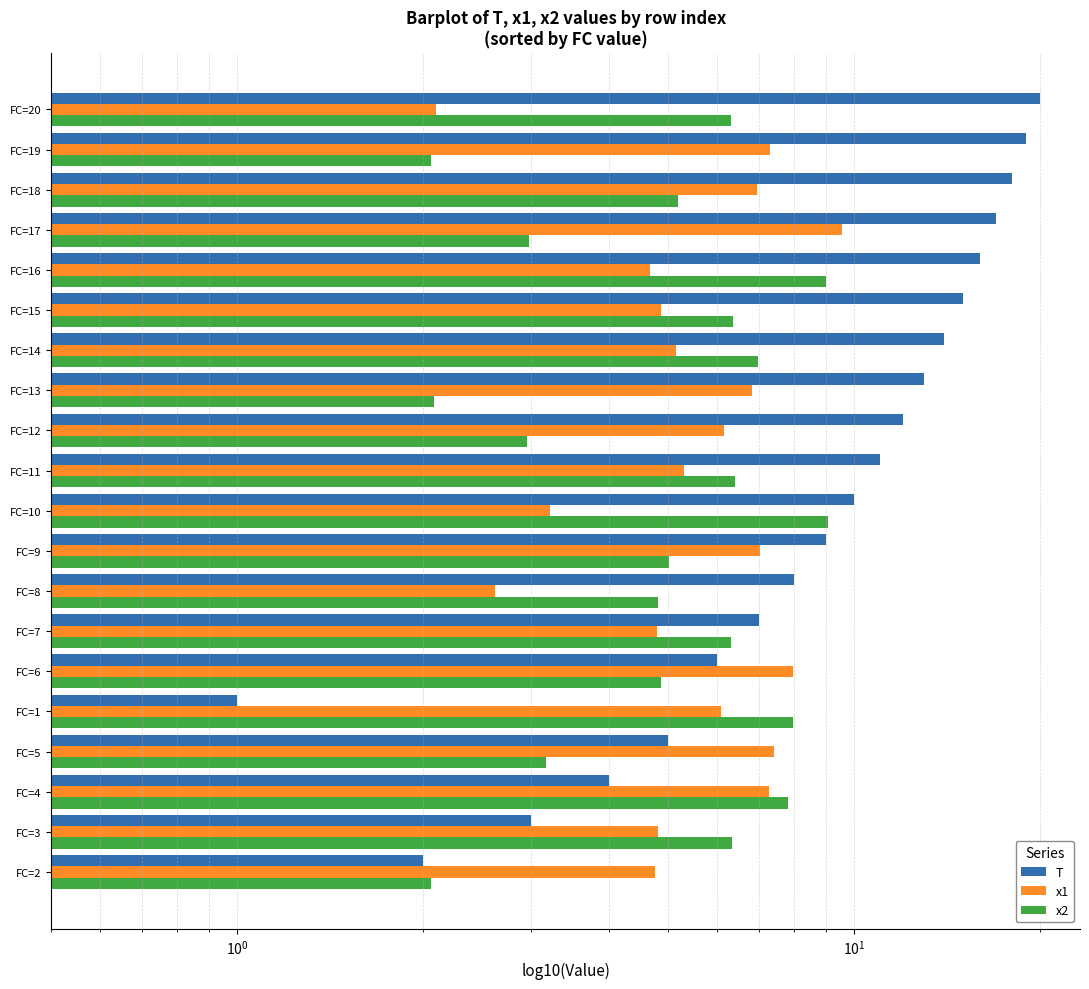

Which series has the largest range (max minus min)?

T